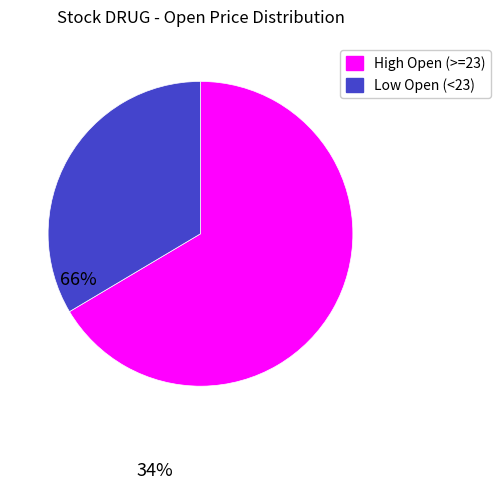

Which slice is the smallest?

Low Open (<23)